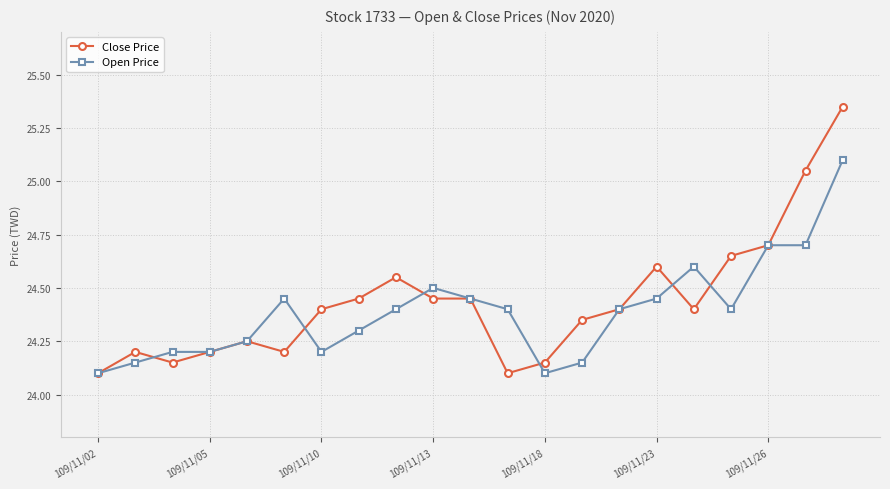

At how many categories does at least one series exceed 24?

21